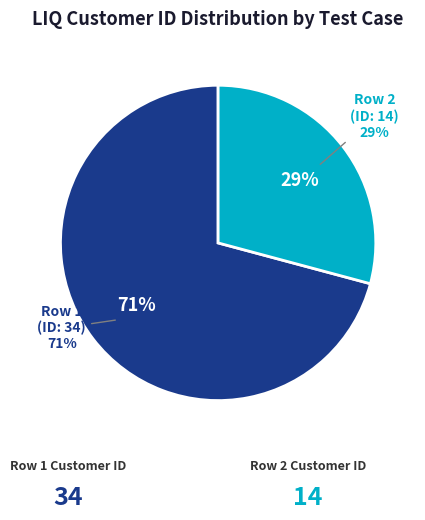

What is the change in value from Row 1 (ID: 34) to Row 2 (ID: 14)?

-20